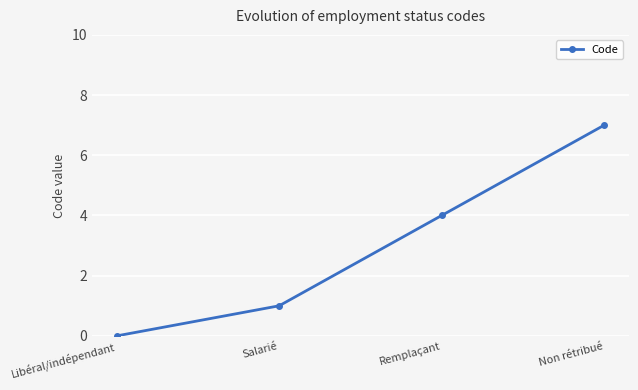

What is the sum of the values at Non rétribué and Salarié?

8